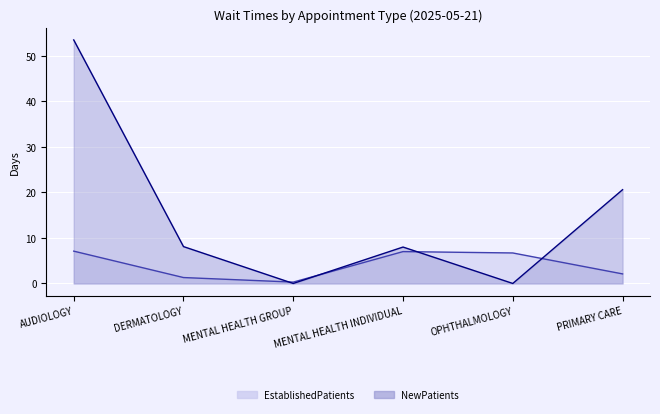

At which category does NewPatients reach its first local peak?

MENTAL HEALTH INDIVIDUAL